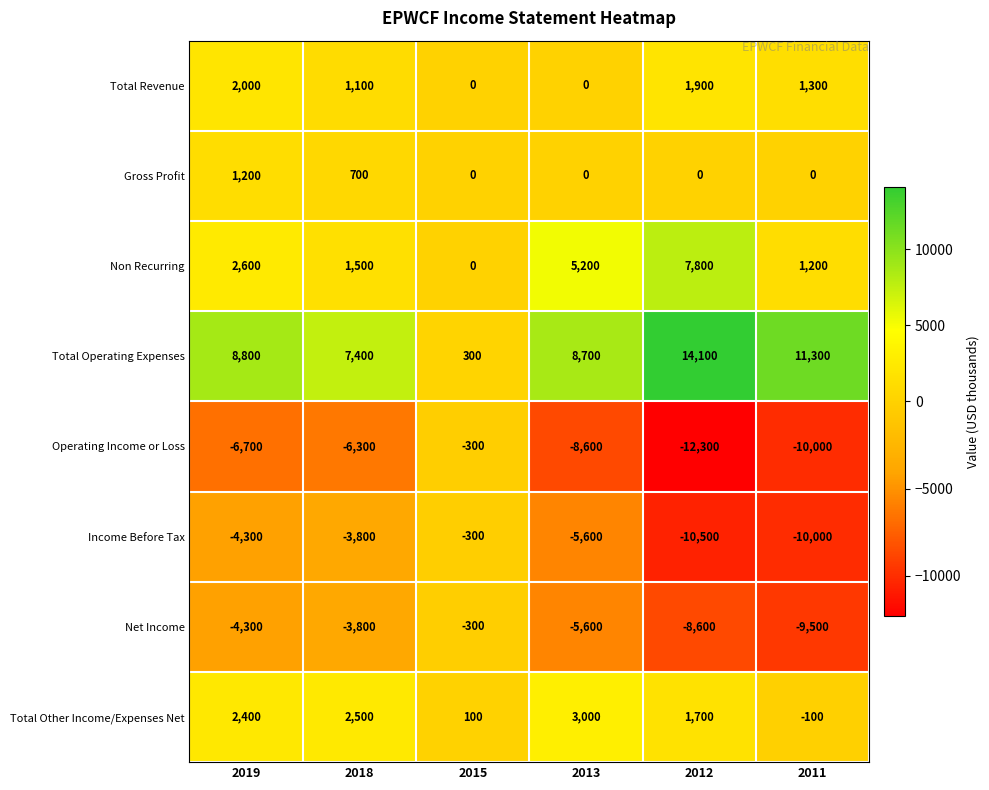

Which category has the lowest value in the Total Operating Expenses series?

2015